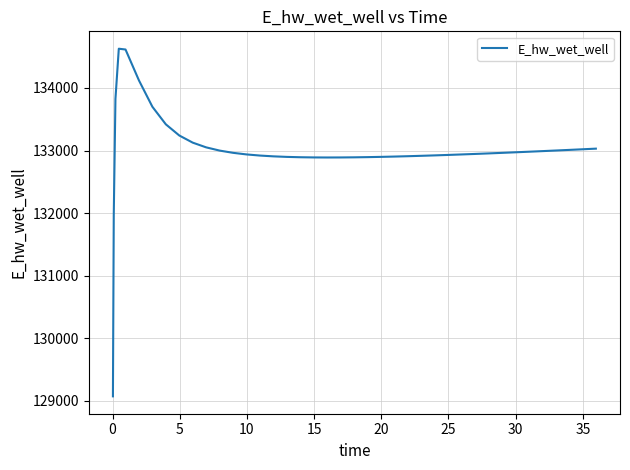

What is the difference between the maximum and minimum values?

5557.7